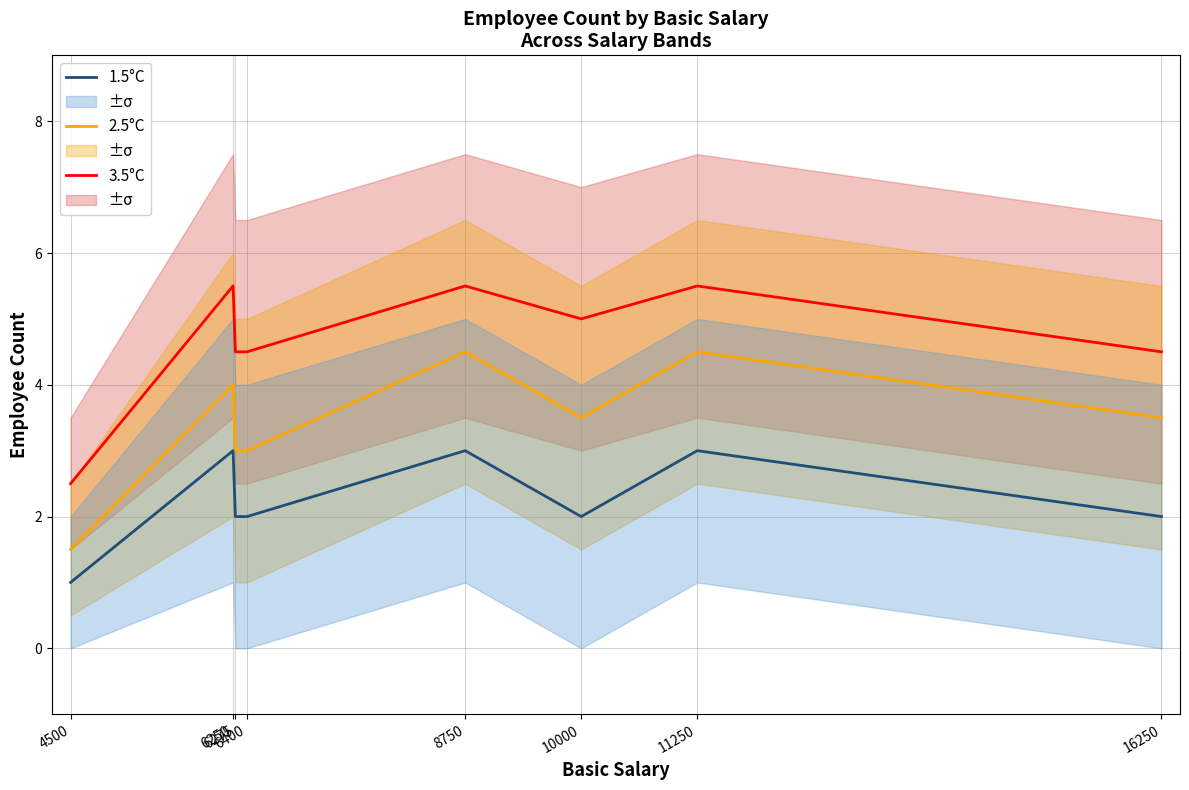

Is it true that 3.5°C equals 2.6 at 6275?

False